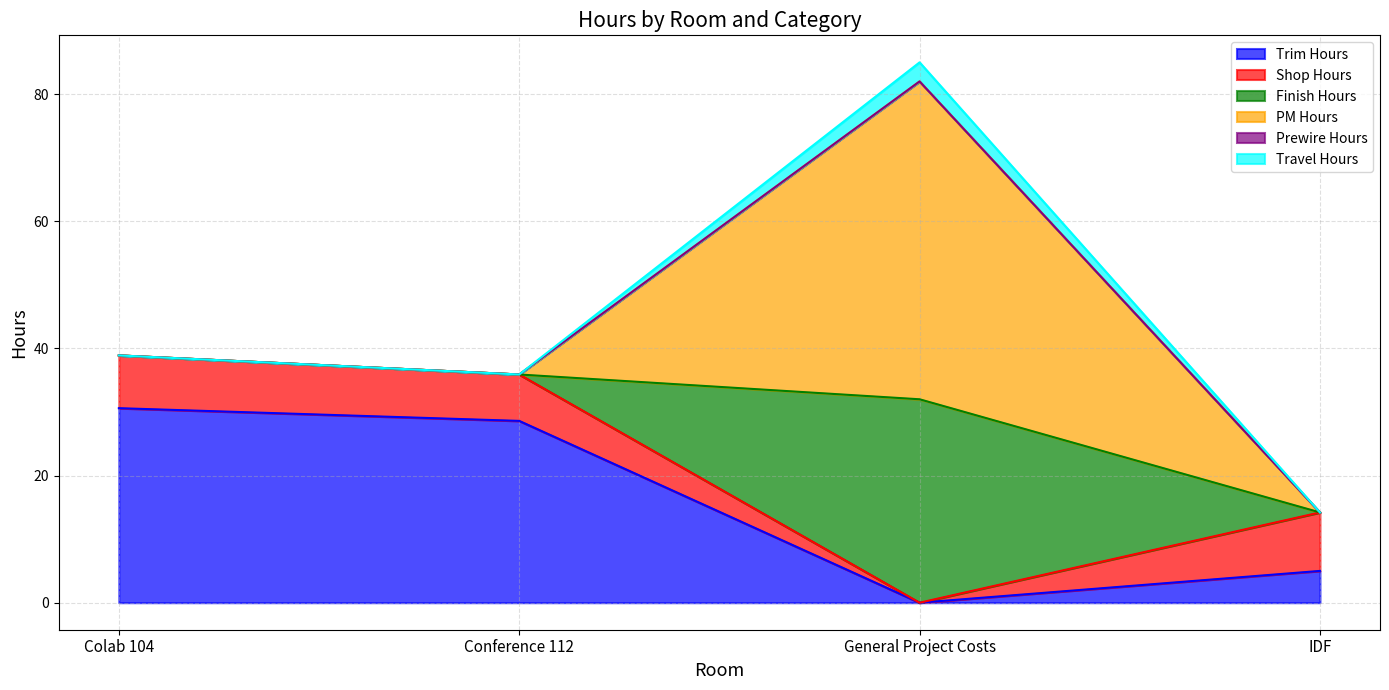

Reading left to right, what are all the values shown in this chart?

Trim Hours: Colab 104=30.6	Conference 112=28.6	General Project Costs=0.0	IDF=5.0
Shop Hours: Colab 104=8.3	Conference 112=7.3	General Project Costs=0.0	IDF=9.2
Finish Hours: Colab 104=0.0	Conference 112=0.0	General Project Costs=32.0	IDF=0.0
PM Hours: Colab 104=0.0	Conference 112=0.0	General Project Costs=50.0	IDF=0.0
Prewire Hours: Colab 104=0.0	Conference 112=0.0	General Project Costs=0.0	IDF=0.0
Travel Hours: Colab 104=0.0	Conference 112=0.0	General Project Costs=3.0	IDF=0.0